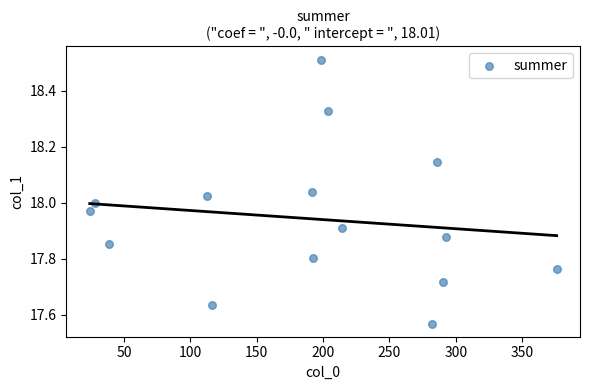

What is the range of Y values (max minus min)?

0.9